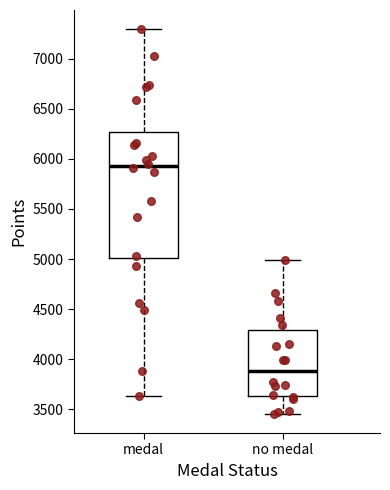

Reading left to right, read every box against the y-axis: the position of its median line, the range the box covers, and the ends of its whiskers. The values are not printed on the chart, so give them approximately, as read against the axis.

medal: median 5950, box 5000 to 6250, whiskers 3650 to 7300
no medal: median 3900, box 3650 to 4300, whiskers 3450 to 5000